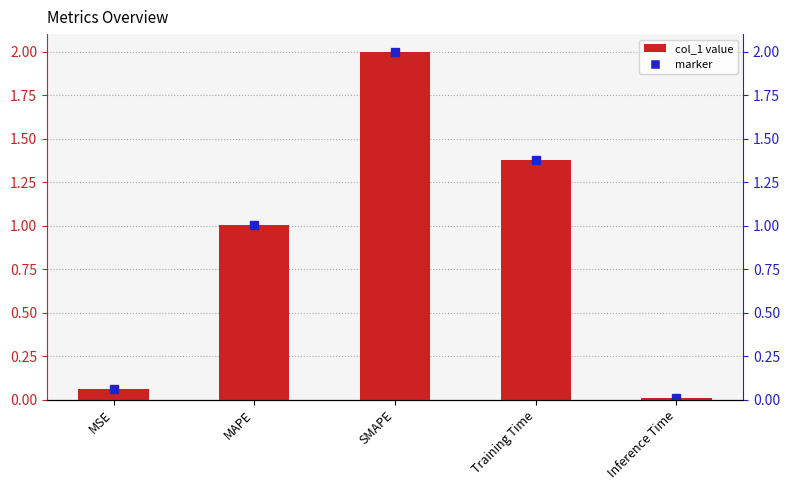

What is the change in value from MSE to SMAPE?

+1.9